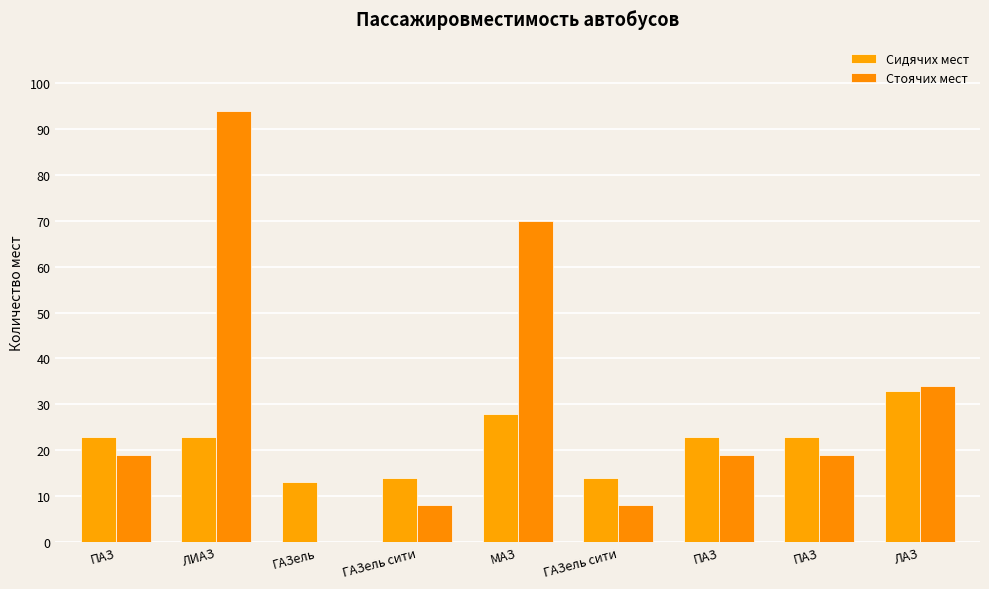

Which category has the lowest value in the Сидячих мест series?

ГАЗель